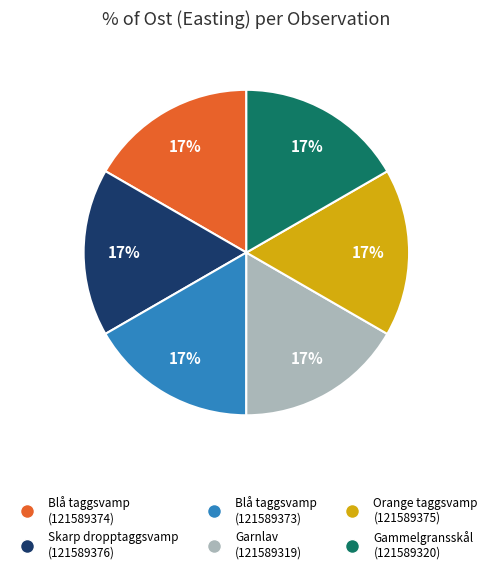

Is there a majority slice in this chart?

No